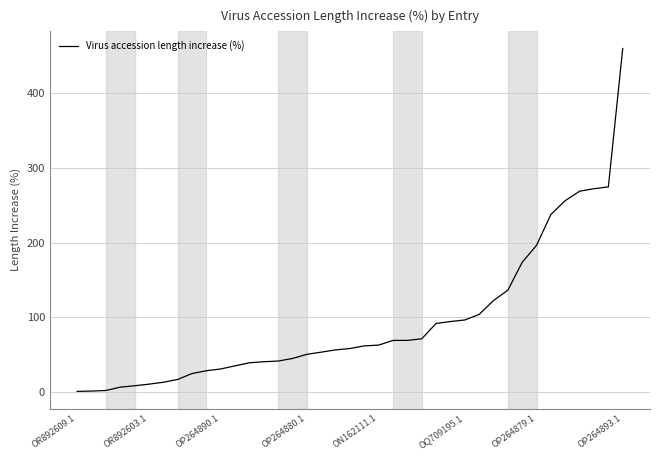

What is the greatest value displayed?

459.2